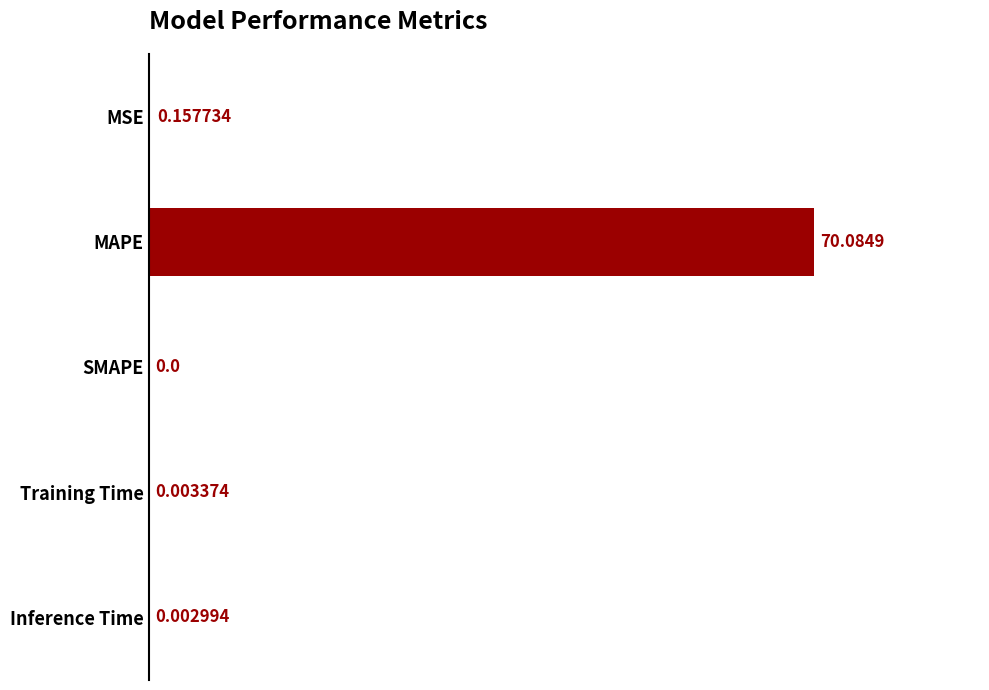

Between MSE and SMAPE, which is larger?

MSE